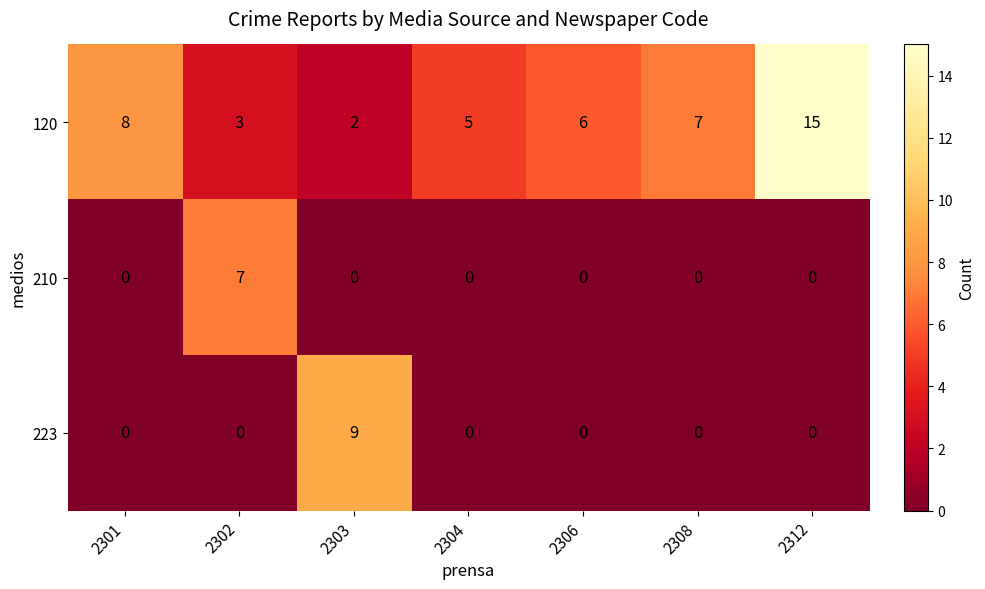

Count the number of data series in this chart.

3